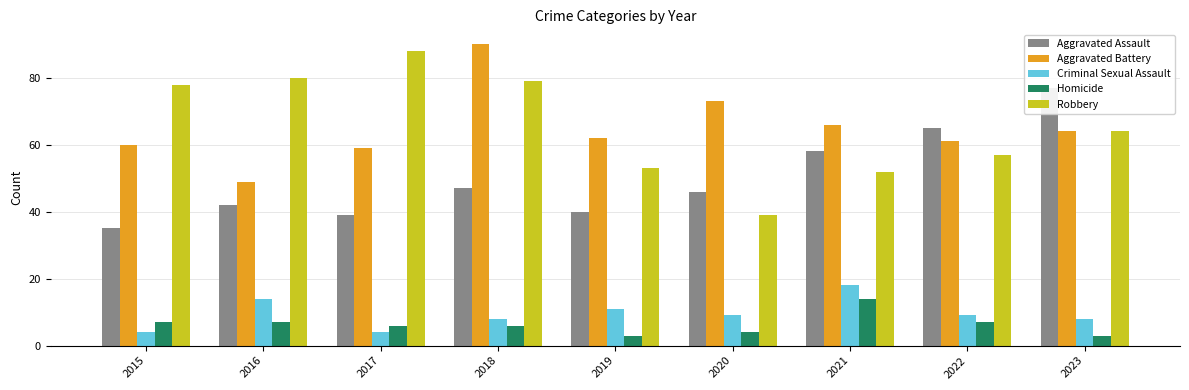

Reading left to right, list all the values displayed in this chart.

Aggravated Assault: 2015=35	2016=42	2017=39	2018=47	2019=40	2020=46	2021=58	2022=65	2023=77
Aggravated Battery: 2015=60	2016=49	2017=59	2018=90	2019=62	2020=73	2021=66	2022=61	2023=64
Criminal Sexual Assault: 2015=4	2016=14	2017=4	2018=8	2019=11	2020=9	2021=18	2022=9	2023=8
Homicide: 2015=7	2016=7	2017=6	2018=6	2019=3	2020=4	2021=14	2022=7	2023=3
Robbery: 2015=78	2016=80	2017=88	2018=79	2019=53	2020=39	2021=52	2022=57	2023=64